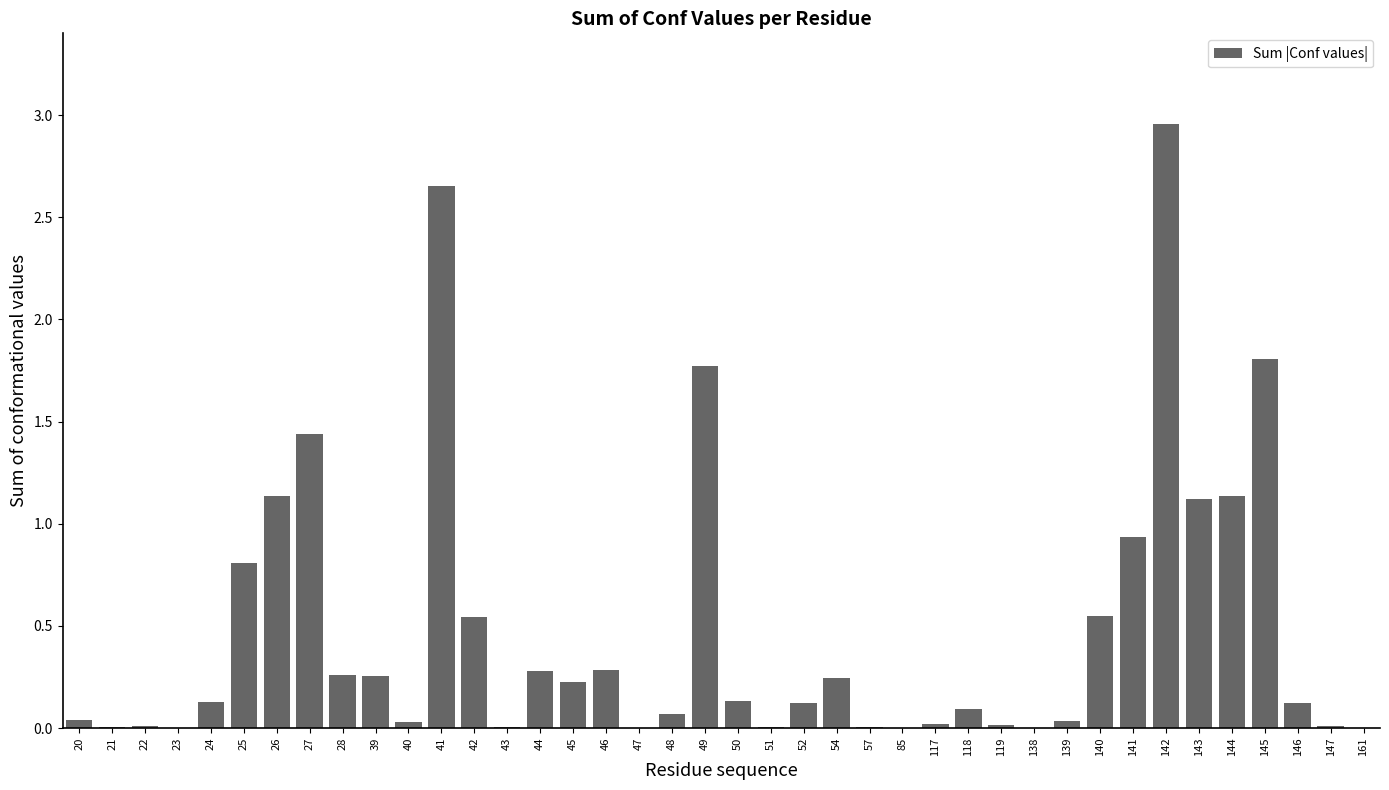

Which has a higher value, 40 or 49?

49